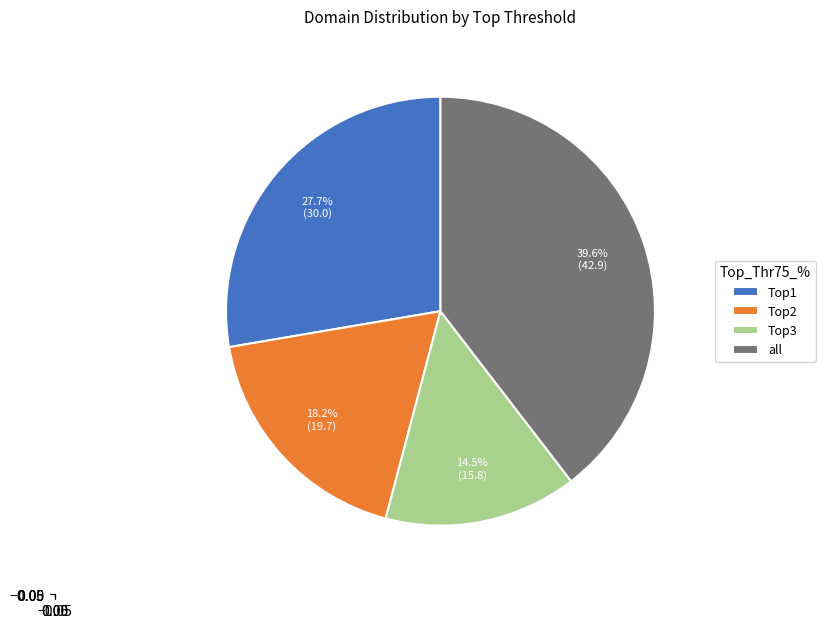

Which category has the smallest portion of the pie?

Top3